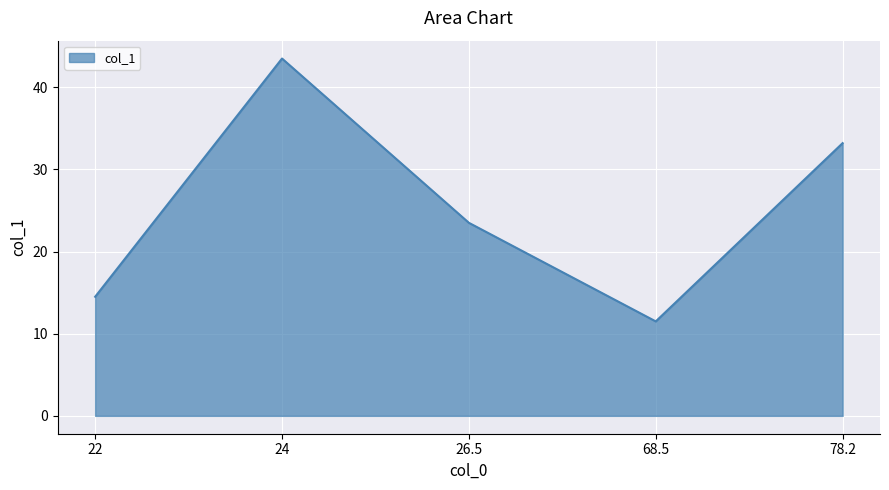

Which label corresponds to the smallest value in the chart?

68.5